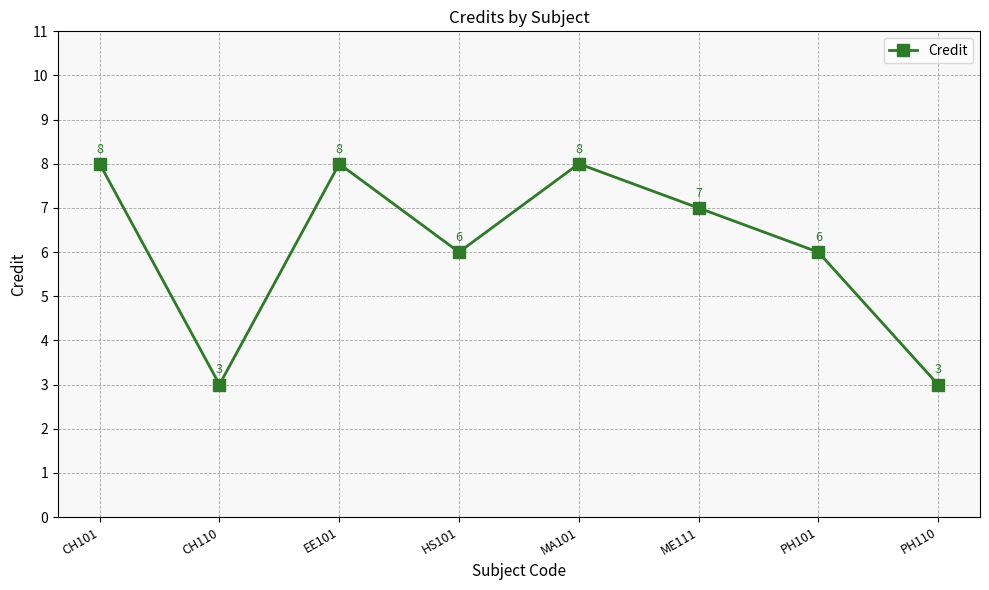

What is the sum of all values?

49